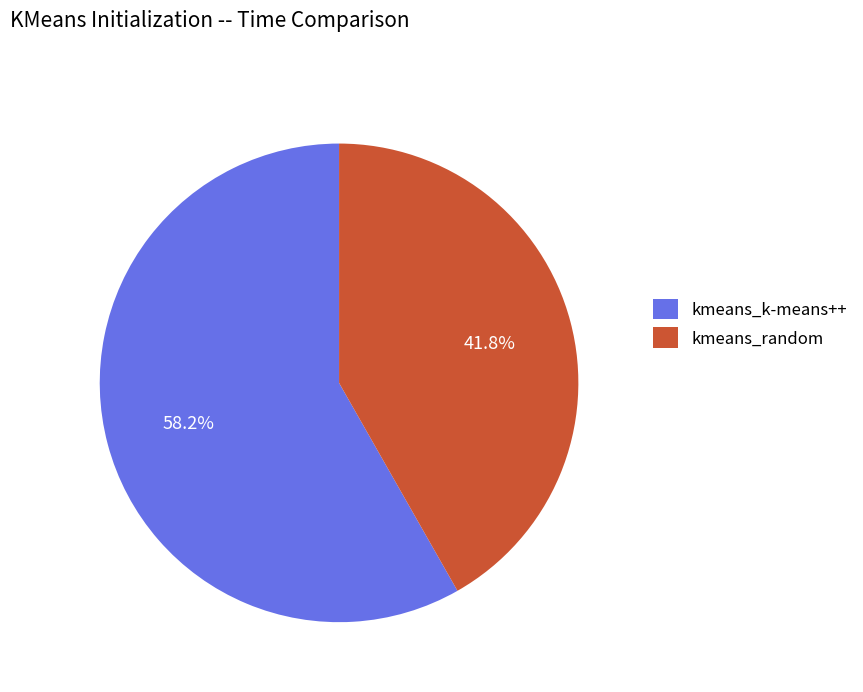

Is it true that kmeans_random is 42% of the pie?

True